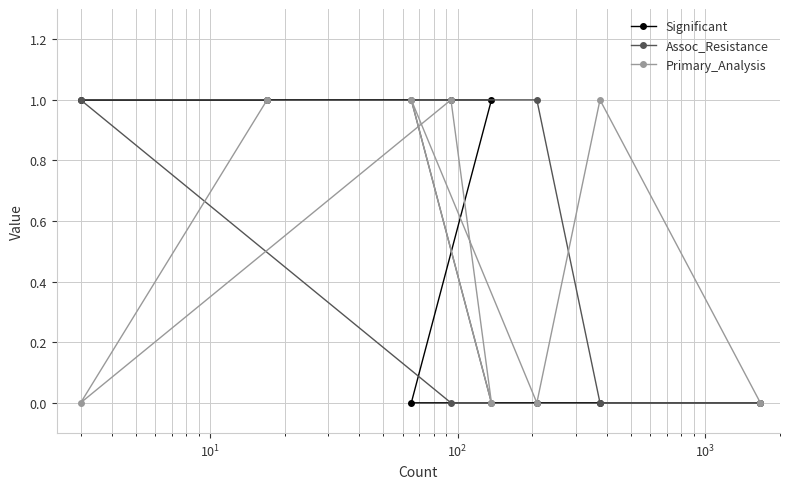

At how many categories does at least one series exceed 0?

7